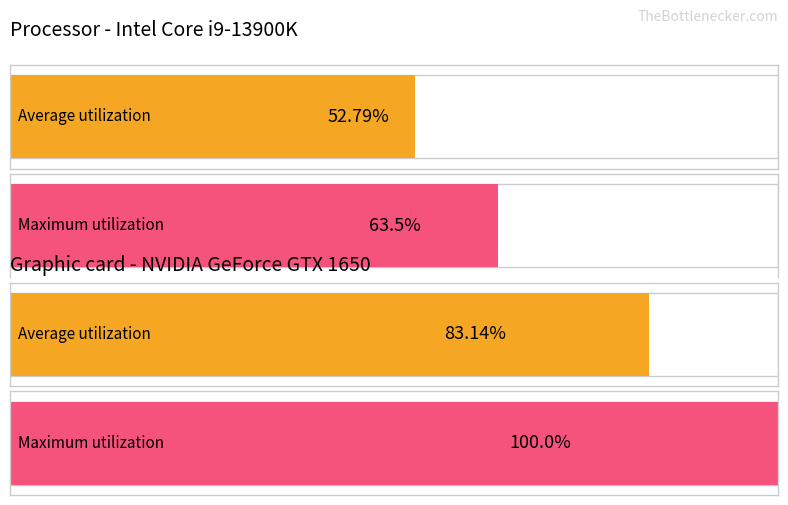

What are all the series names shown in the legend?

Average utilization, Maximum utilization